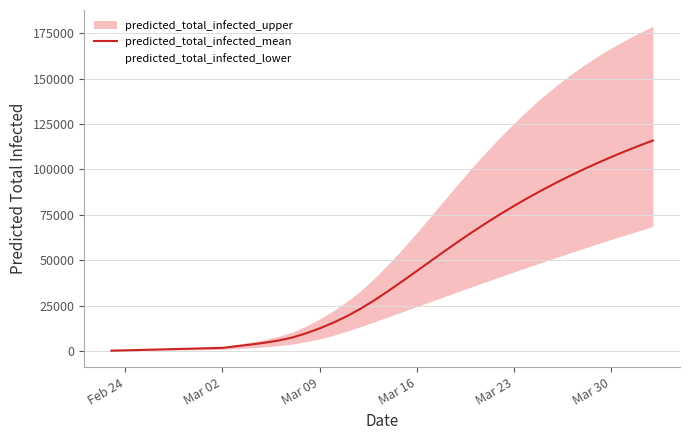

What is the maximum value for predicted_total_infected_lower?

68616